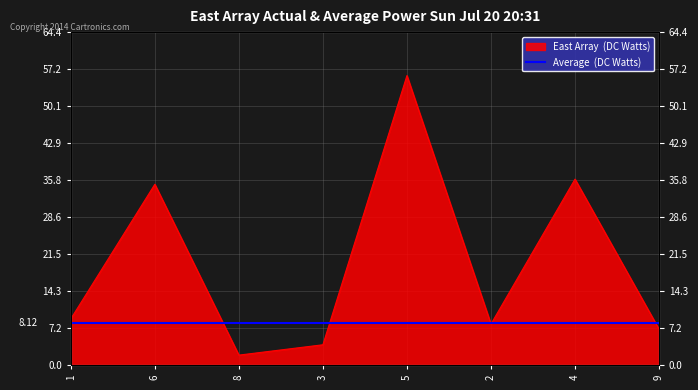

Which has a higher value, 1 or 6?

6